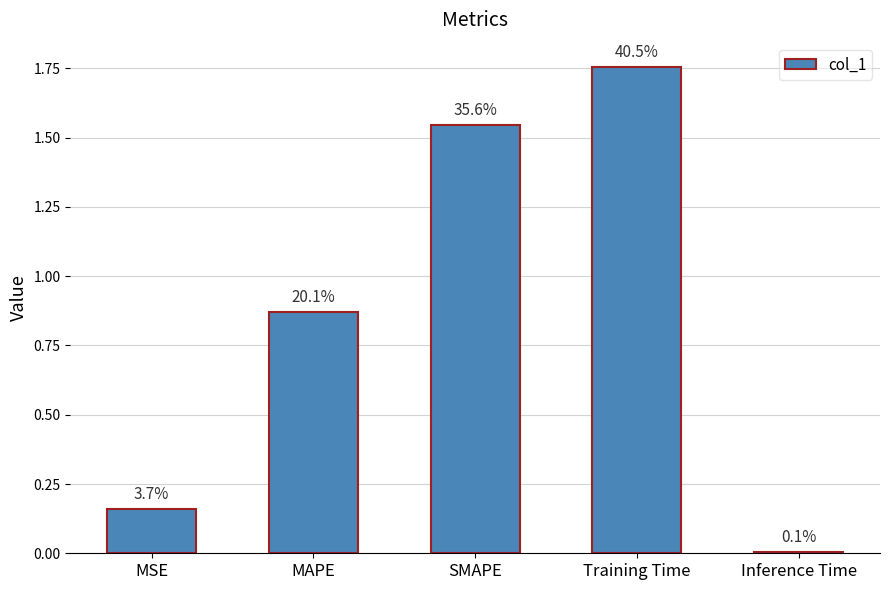

How many bars are there in total?

5